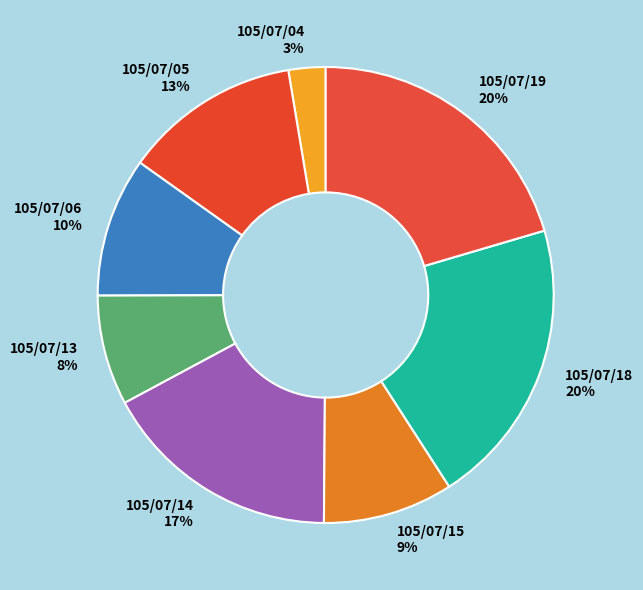

Is 105/07/14 the majority of the pie?

No